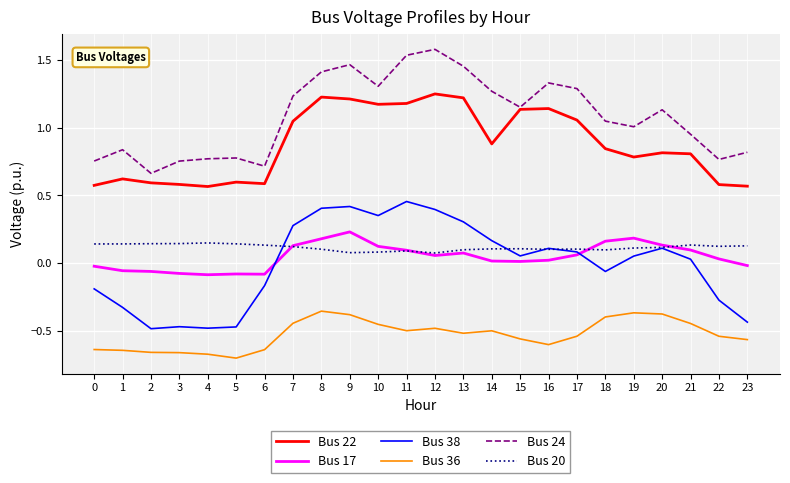

Which category has the lowest value across all series?

5